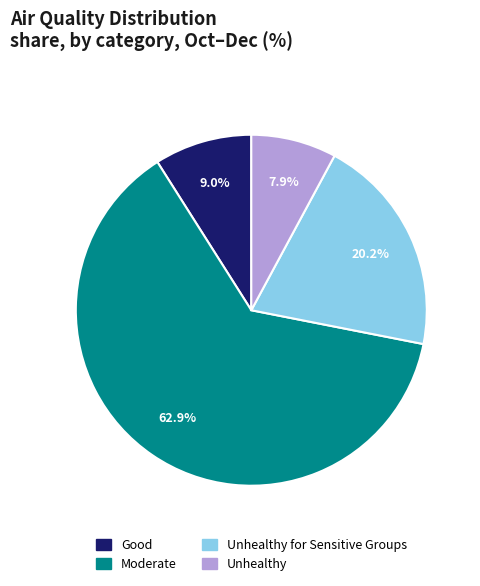

How many slices are in this pie chart?

4